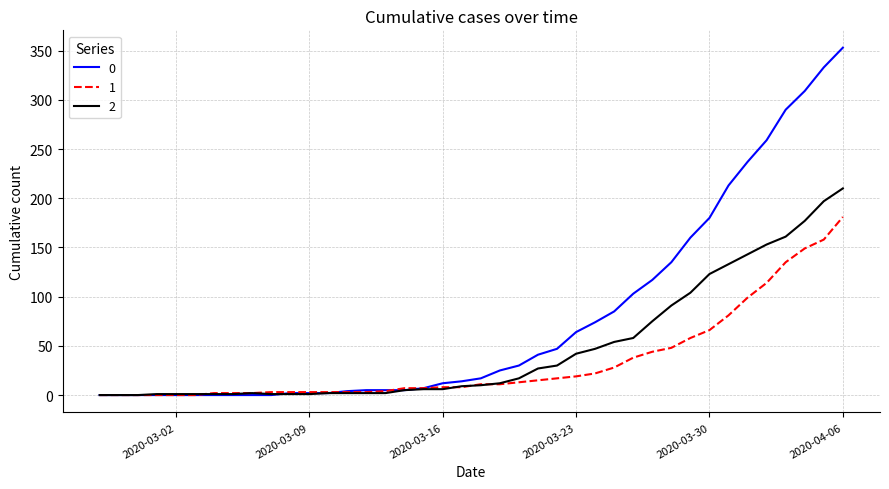

Rank the series by their average value, from highest to lowest.

0, 2, 1